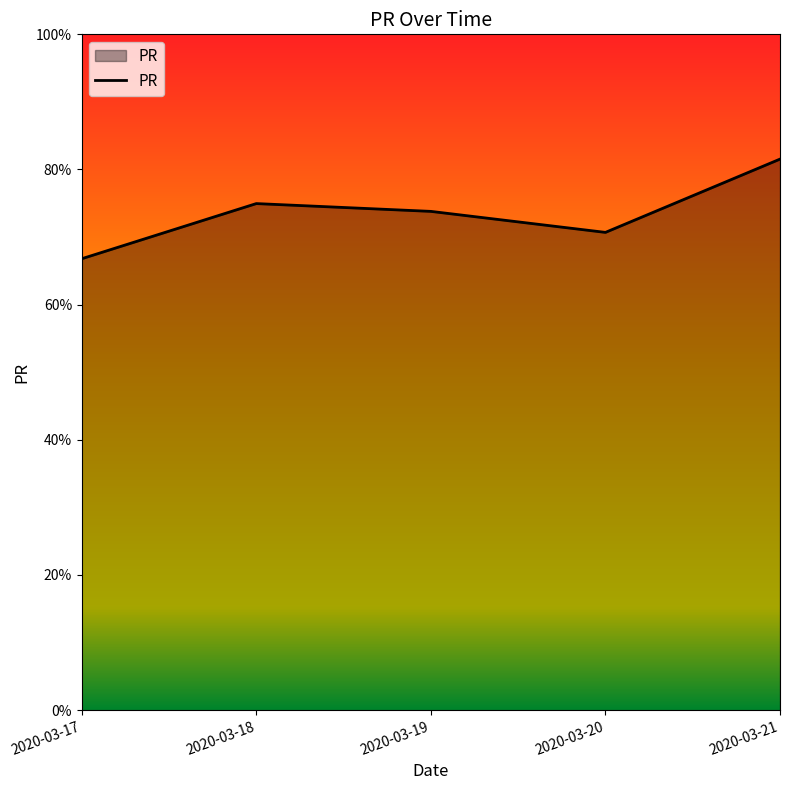

List the labels in order of value, largest first.

2020-03-21, 2020-03-18, 2020-03-19, 2020-03-20, 2020-03-17